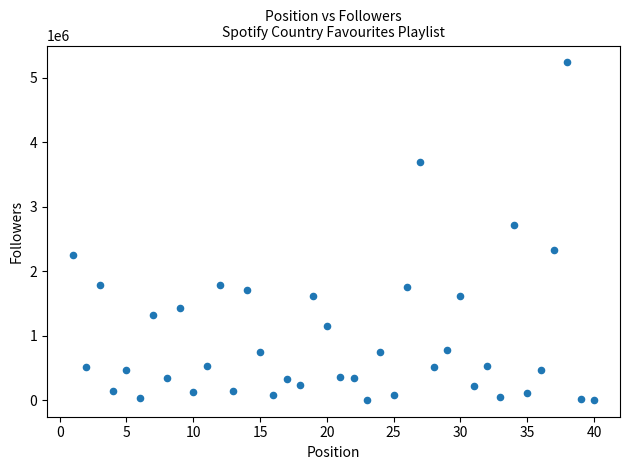

What Y value in the scatter plot is closest to 2619560?

2715480